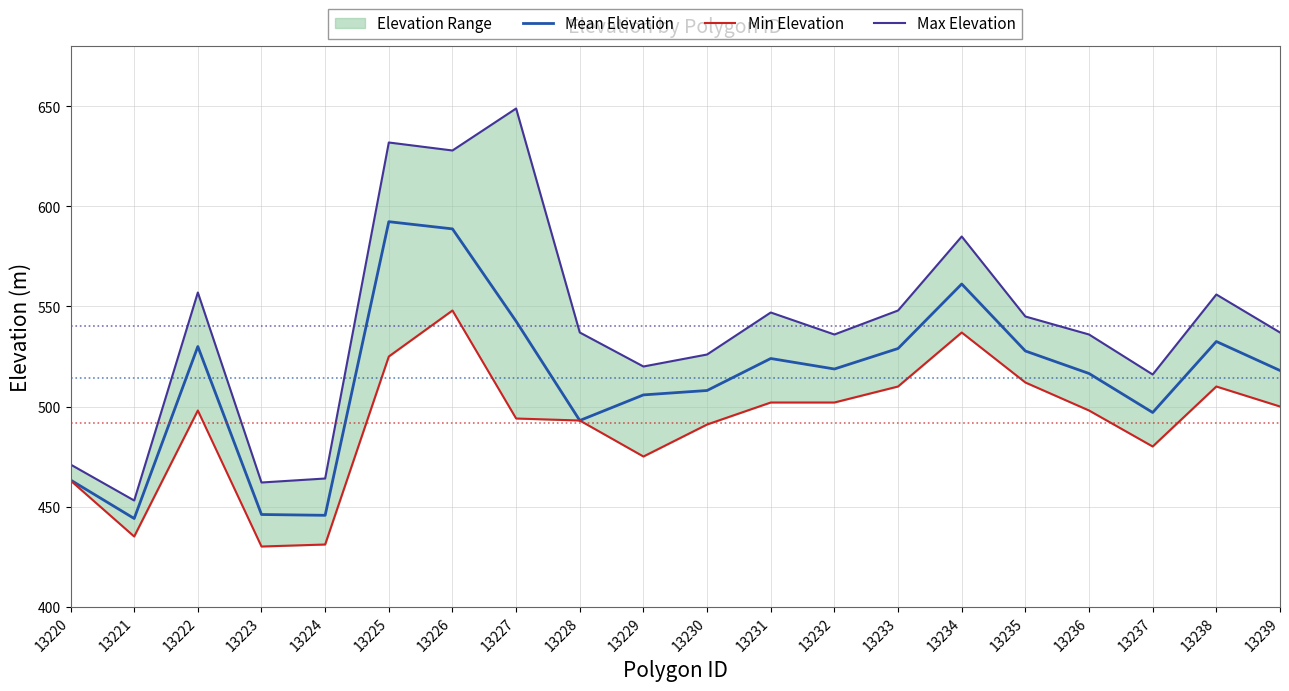

Rank the series by their average value, from highest to lowest.

Max Elevation, Mean Elevation, Min Elevation